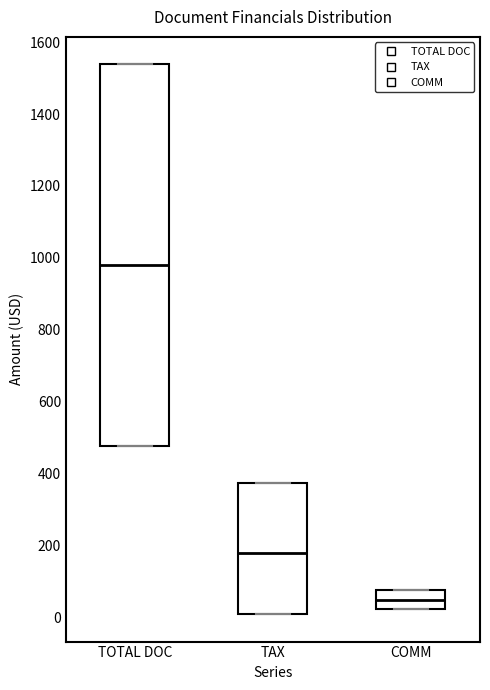

Which box is the tallest, from its lower edge to its upper edge?

TOTAL DOC